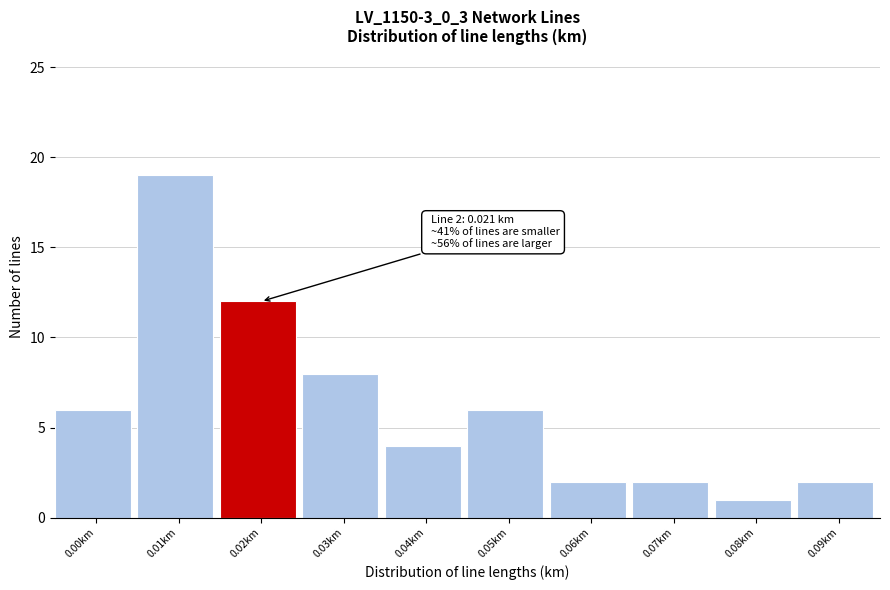

Reading left to right, extract all data points from this chart.

0.00km=6	0.01km=19	0.02km=12	0.03km=8	0.04km=4	0.05km=6	0.06km=2	0.07km=2	0.08km=1	0.09km=2